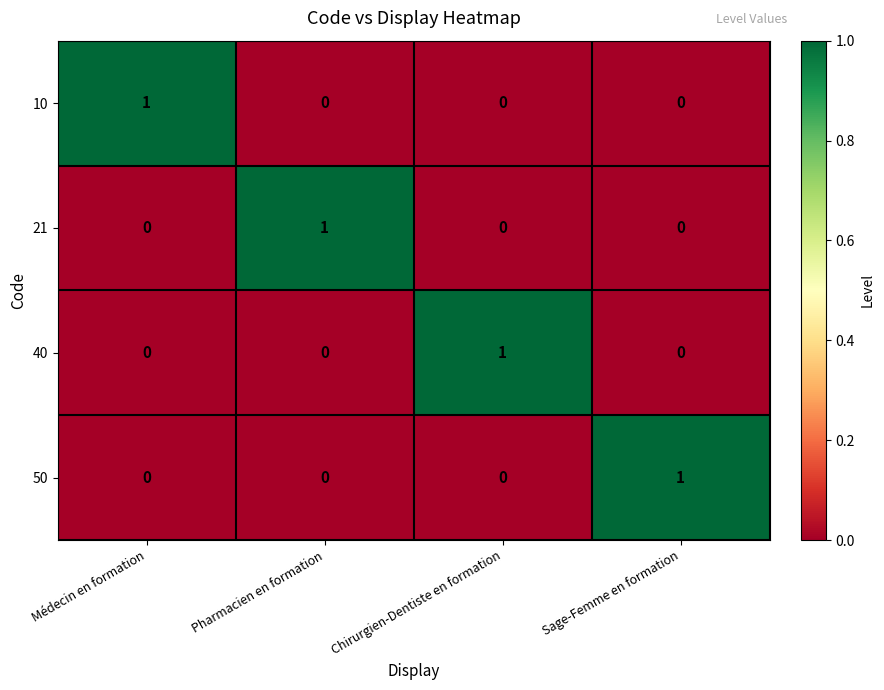

At how many categories does at least one series exceed 0?

4